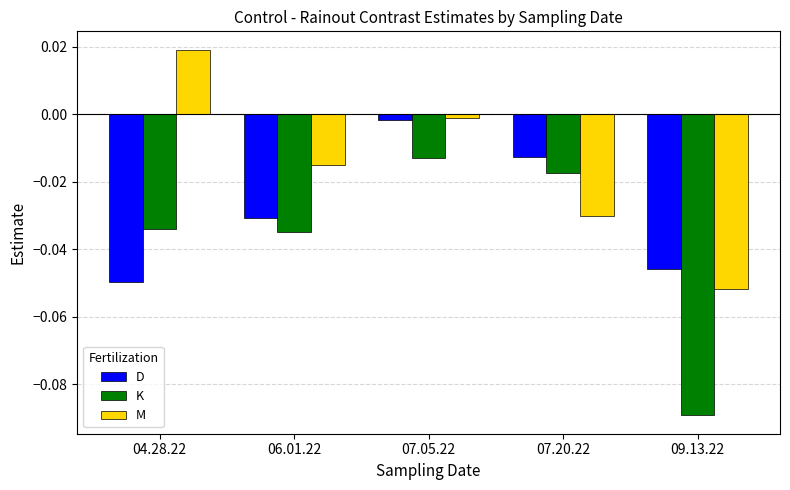

At which label does M first exceed 0?

04.28.22